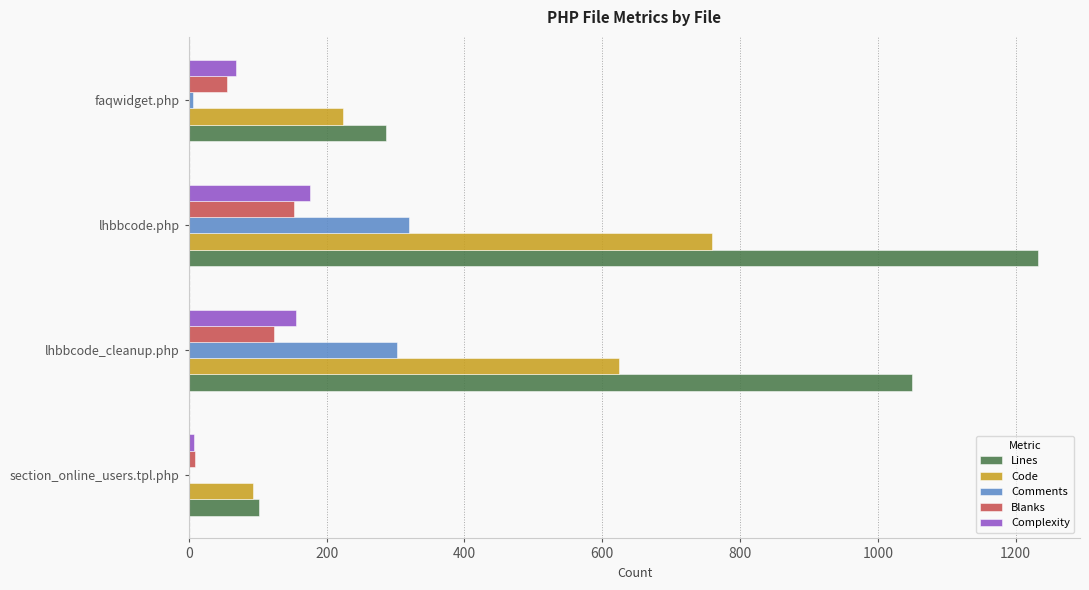

What is the sum of the Comments values at lhbbcode_cleanup.php and lhbbcode.php?

621